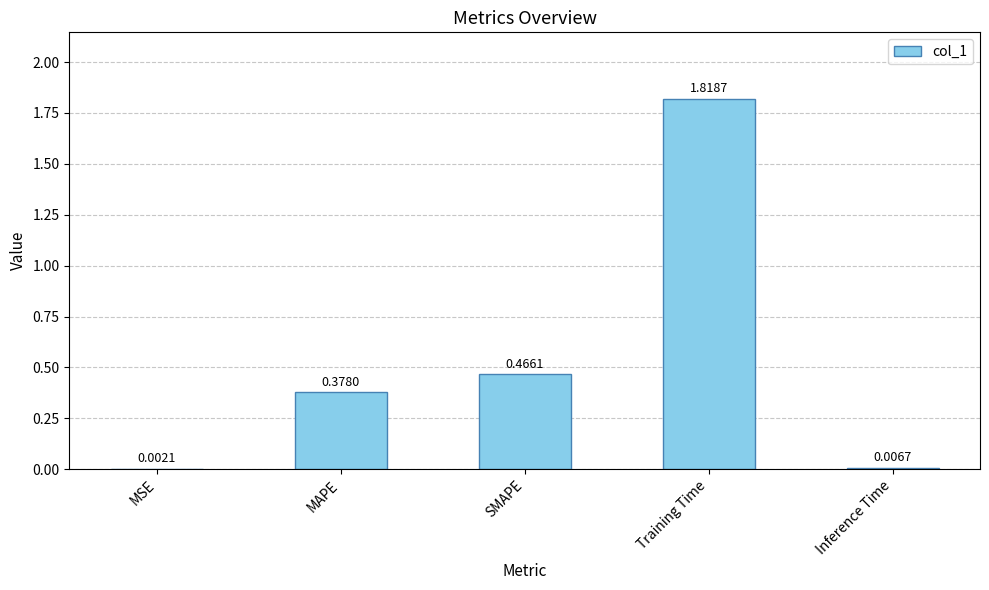

Which label corresponds to the largest value in the chart?

Training Time